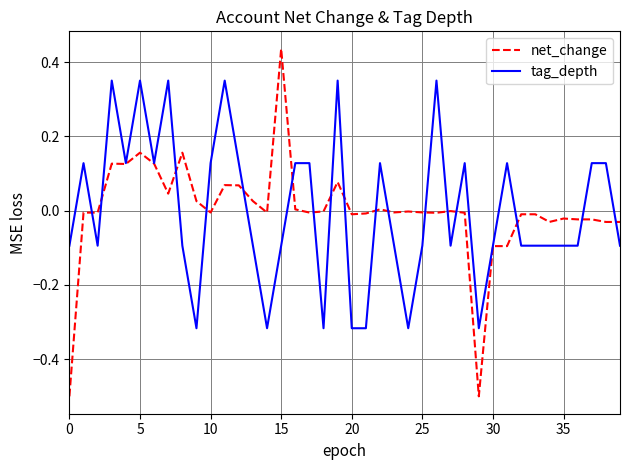

Rank the series by their maximum value, from highest to lowest.

net_change, tag_depth